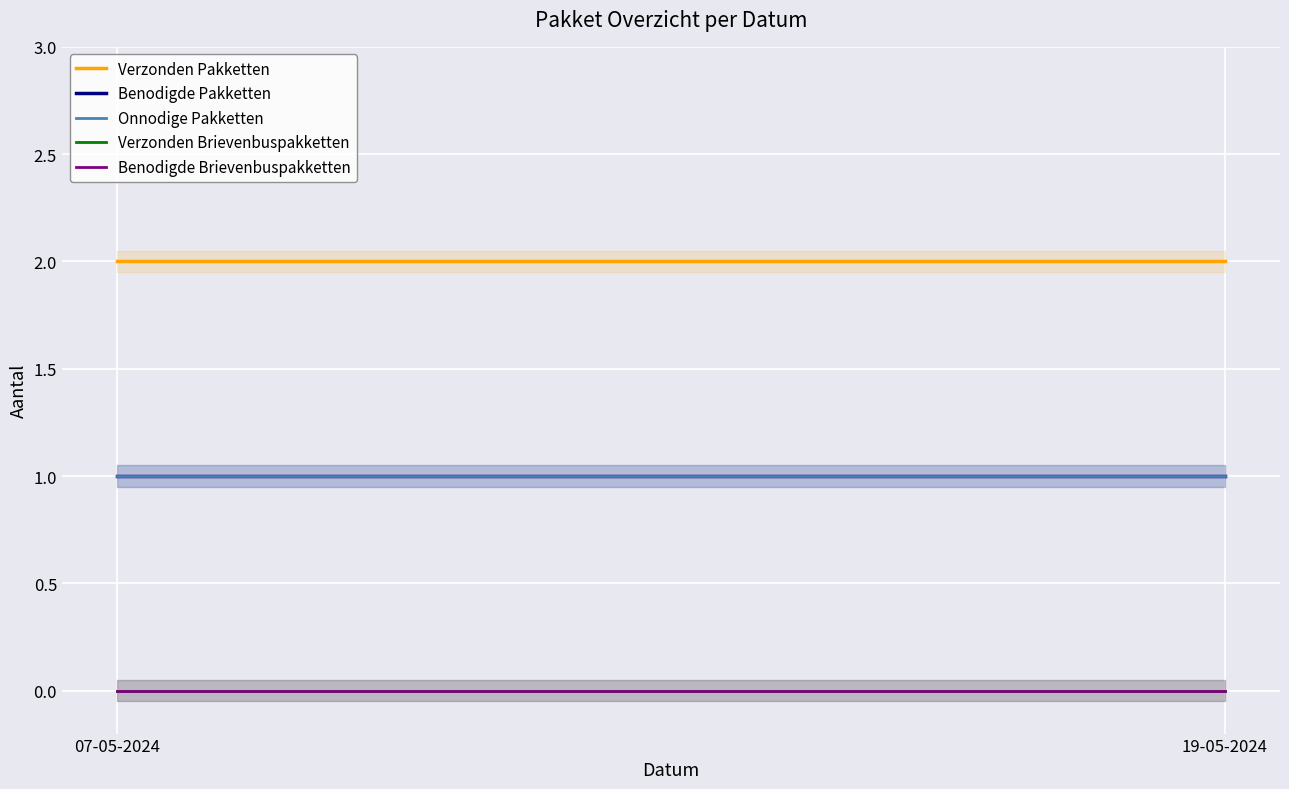

Between 07-05-2024 and 19-05-2024, which series saw the biggest shift?

Verzonden Pakketten